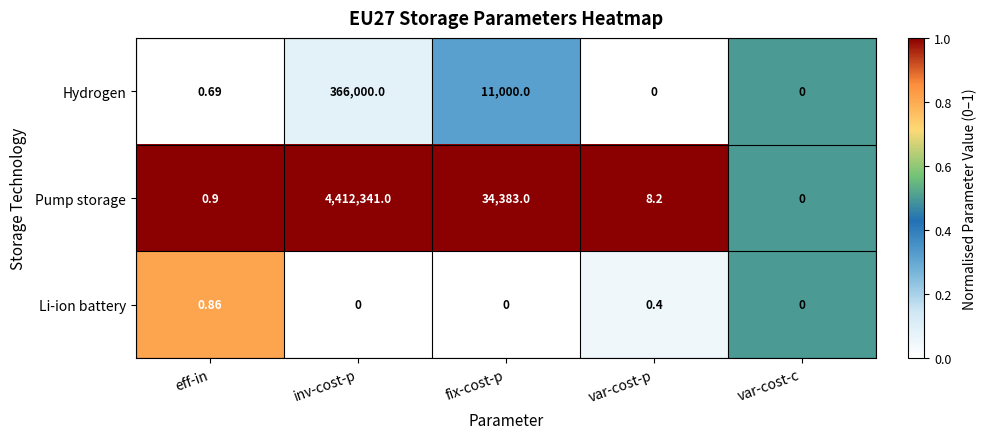

At which label does Li-ion battery reach its peak?

eff-in